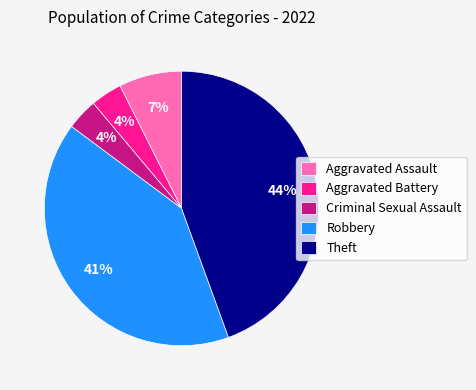

True or false: Aggravated Assault accounts for 7% of the total.

True